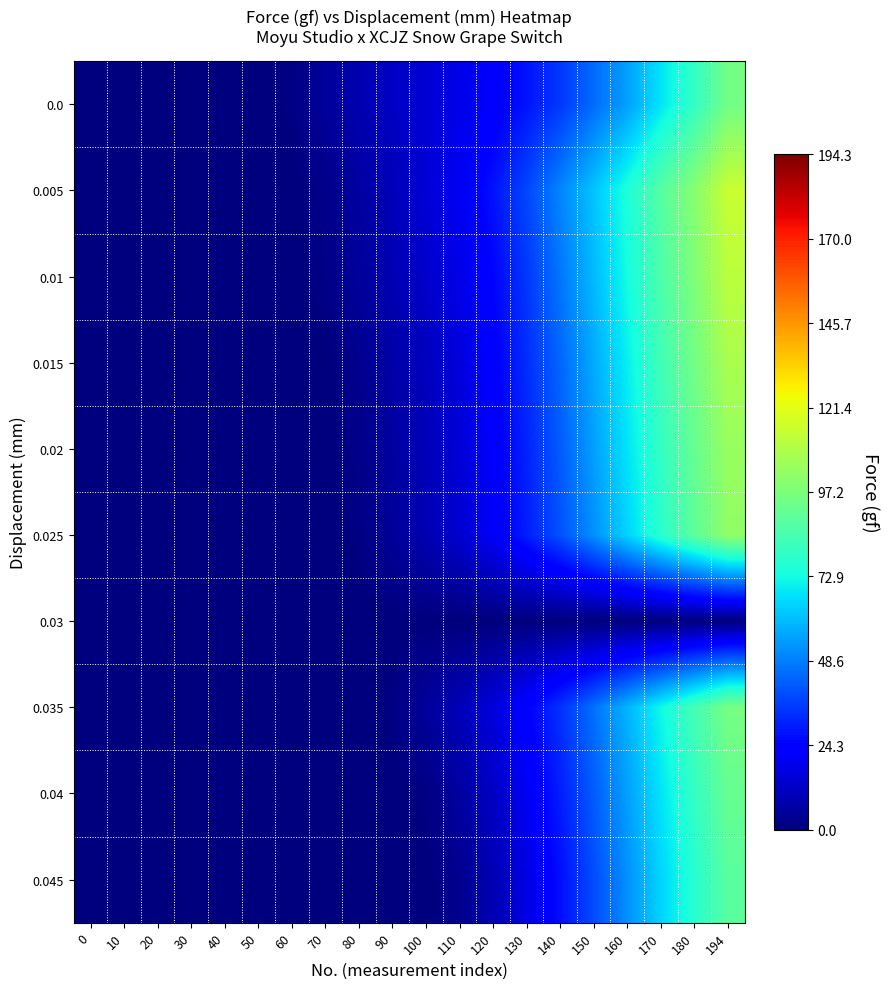

What is the spread (max minus min) of values at 140?

50.0